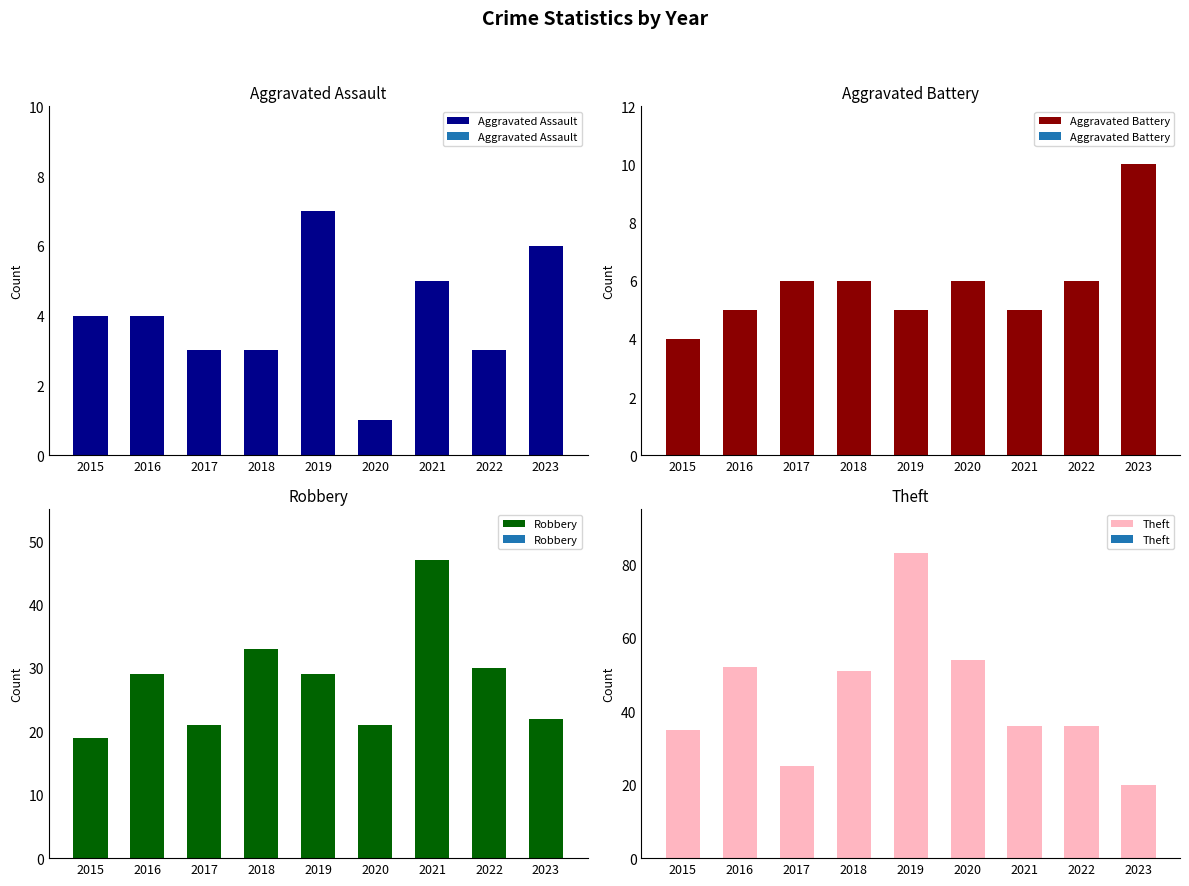

What is the value of the Theft bar at the 4th from the left?

51